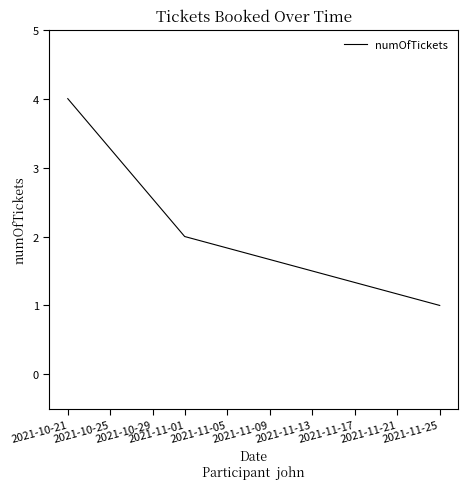

Approximately how many times larger is the value at 2021-10-21 compared to 2021-11-01?

2.0